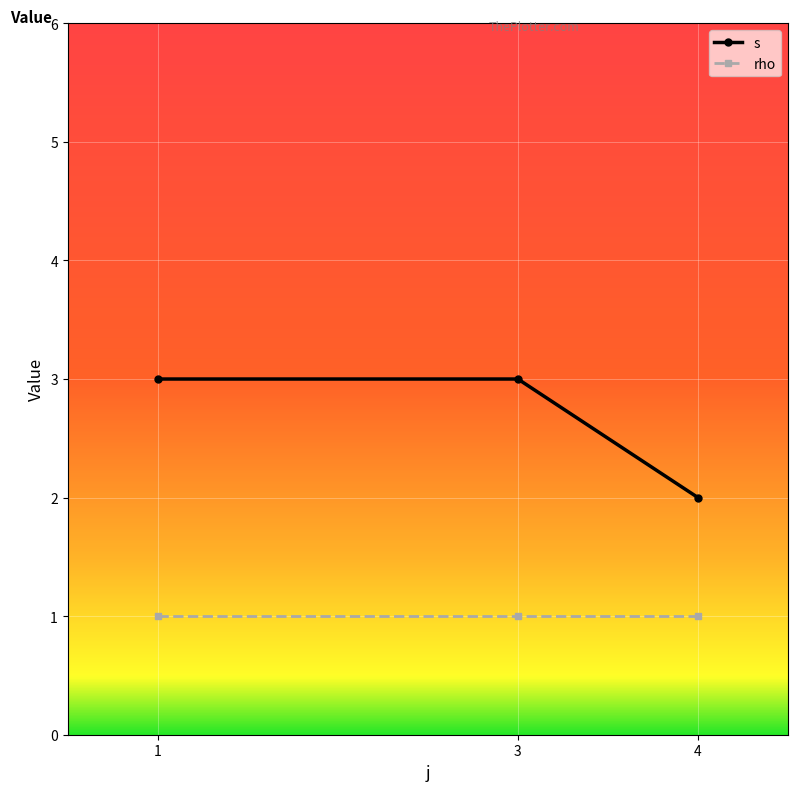

What is the lowest value of the rho series?

1